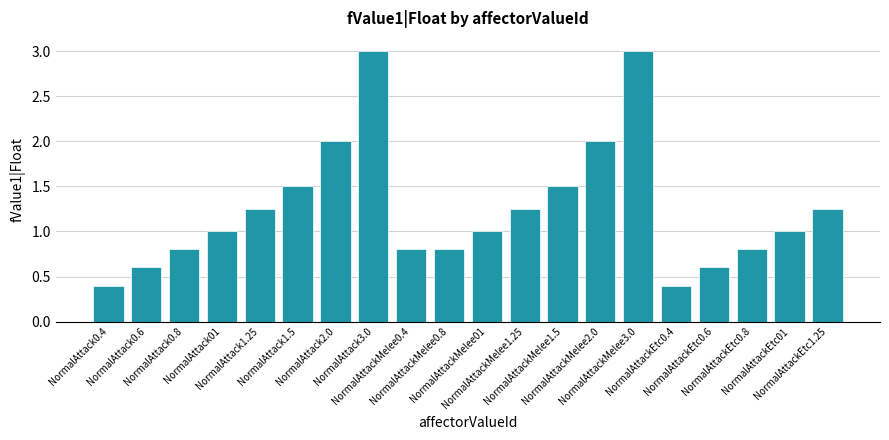

What is the difference between the maximum and minimum values?

2.6